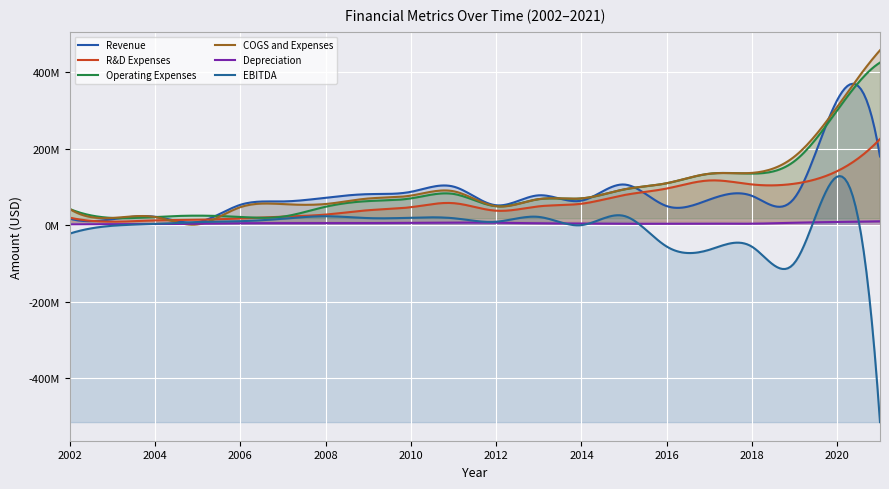

Reading left to right, what are all the values shown in this chart?

Revenue: 2002=16757097	2003=15308464	2004=21978796	2005=7978641	2006=53031172	2007=61962008	2008=71645341	2009=81024081	2010=87036308	2011=100777157	2012=51916986	2013=77960057	2014=63977978	2015=106222897	2016=49743515	2017=66790840	2018=76442505	2019=71755303	2020=327698465	2021=179611844
R&D Expenses: 2002=19591834	2003=8998012	2004=12391295	2005=14029310	2006=17458350	2007=22237170	2008=27599615	2009=38967305	2010=46899723	2011=57477141	2012=37673345	2013=49151721	2014=55962693	2015=78655788	2016=95723069	2017=116808575	2018=106397017	2019=108431600	2020=141426832	2021=225211206
Operating Expenses: 2002=42275065	2003=18774520	2004=21337390	2005=24812330	2006=21418416	2007=22237170	2008=48084015	2009=62878150	2010=69903334	2011=81595019	2012=49496994	2013=67996721	2014=69803693	2015=93376788	2016=109547069	2017=134408575	2018=134786258	2019=167767747	2020=300572773	2021=425040827
COGS and Expenses: 2002=42275065	2003=18774520	2004=21337390	2005=1818291	2006=46855412	2007=54944178	2008=55222499	2009=69621986	2010=77187545	2011=88619360	2012=49496994	2013=68025721	2014=69880693	2015=93453788	2016=109644069	2017=134441575	2018=136582887	2019=179852945	2020=309746919	2021=457235827
Depreciation: 2002=2126491	2003=2489606	2004=2637048	2005=3624560	2006=4951250	2007=5194820	2008=5238185	2009=5348950	2010=6120325	2011=6628779	2012=6310535	2013=4834447	2014=4134479	2015=3454842	2016=3763813	2017=4028948	2018=3750259	2019=6245162	2020=8329559	2021=10090958
EBITDA: 2002=-22268887	2003=-1658447	2004=2919160	2005=7865343	2006=10237128	2007=16669430	2008=23230385	2009=18392228	2010=19325762	2011=18086329	2012=8946492	2013=21488454	2014=-56217	2015=24100410	2016=-56080338	2017=-64387156	2018=-56547536	2019=-98002946	2020=127035978	2021=-515135918